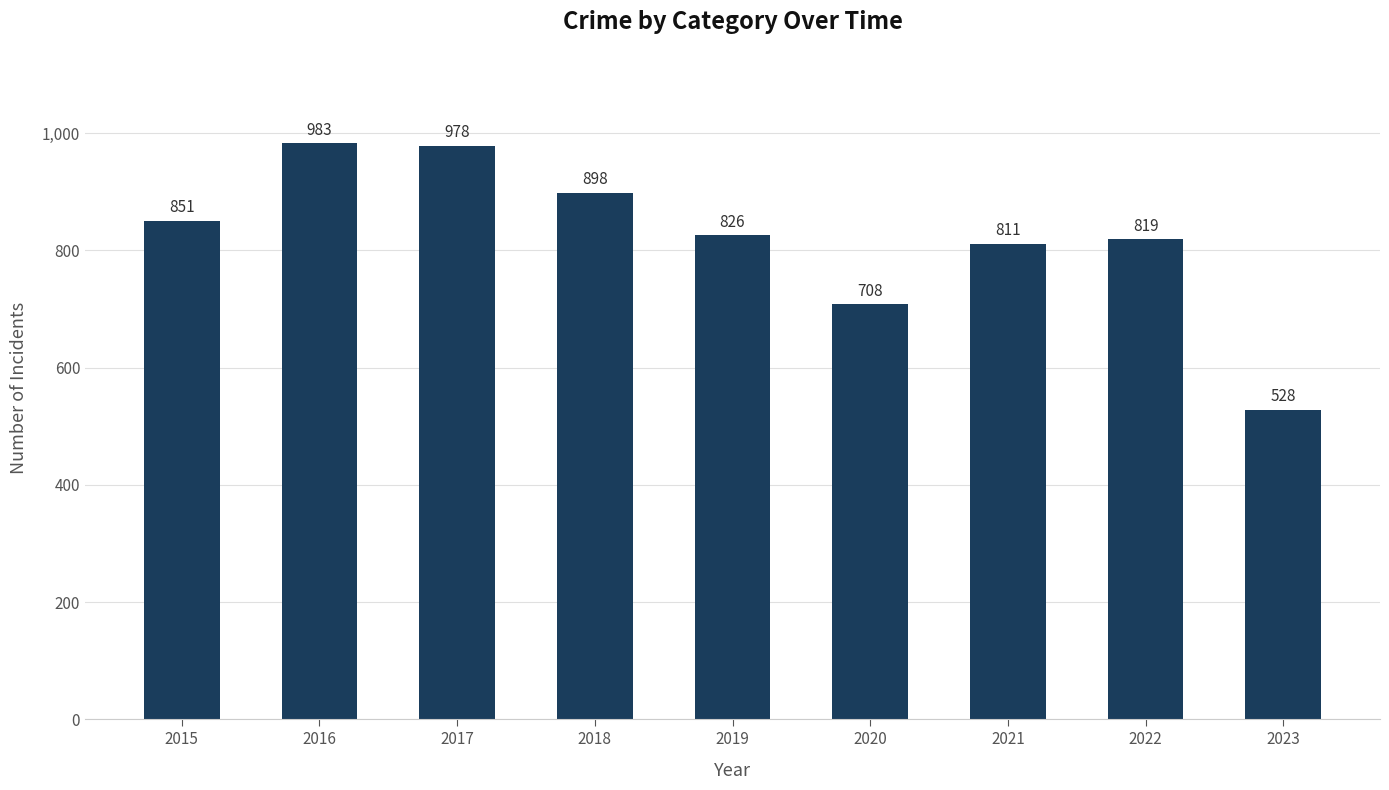

Which has a higher value, 2016 or 2023?

2016